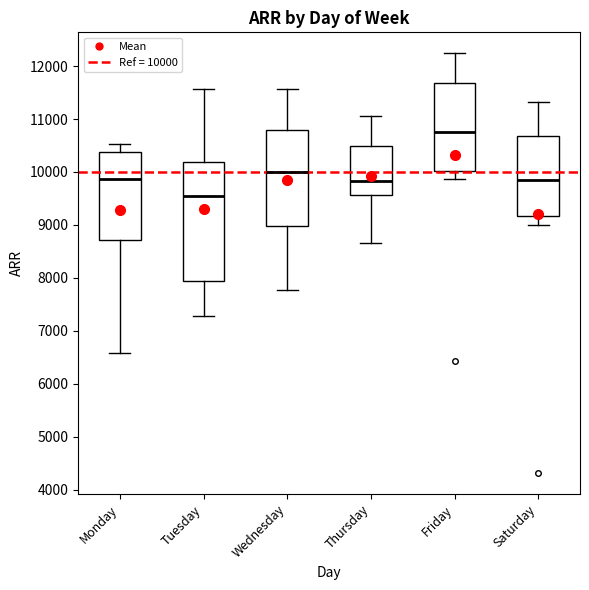

Which box's median line is the highest?

Friday